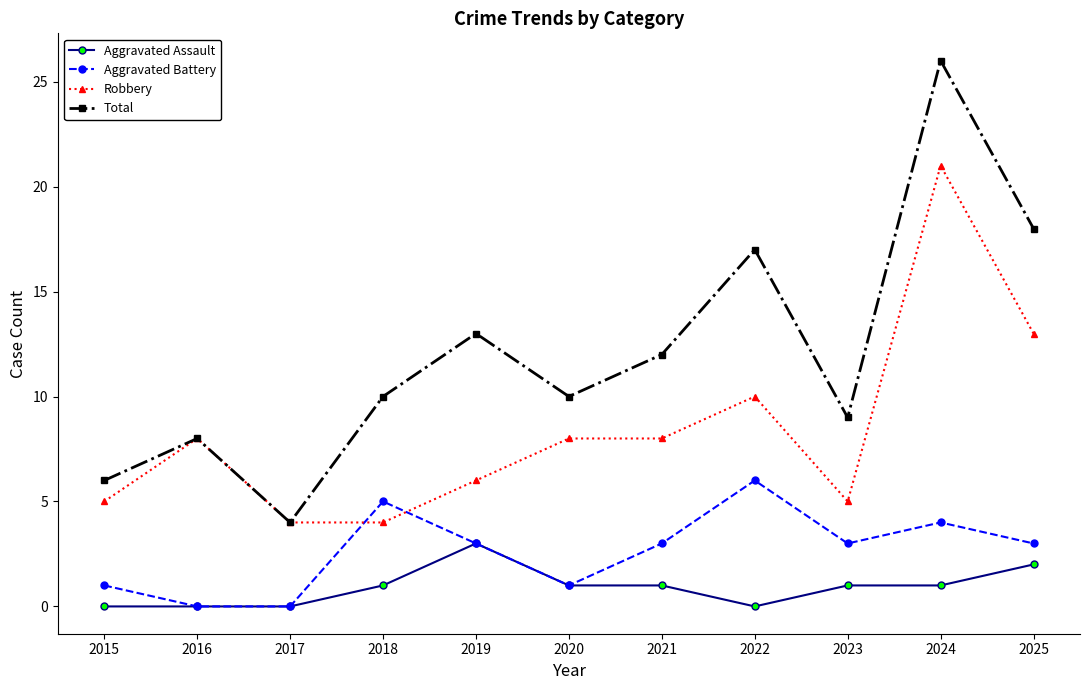

List the series in order of their overall mean, lowest first.

Aggravated Assault, Aggravated Battery, Robbery, Total